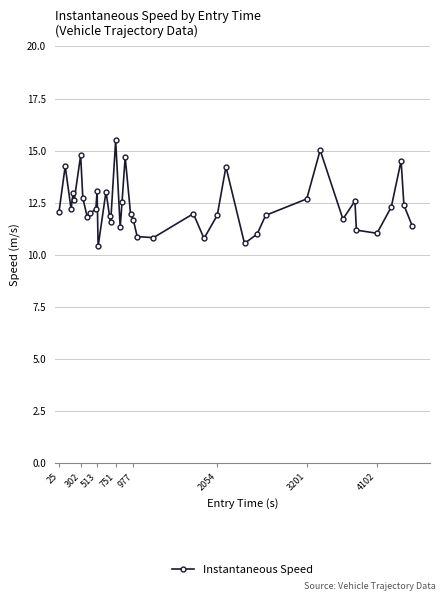

What is the difference between the second highest and minimum values?

4.6